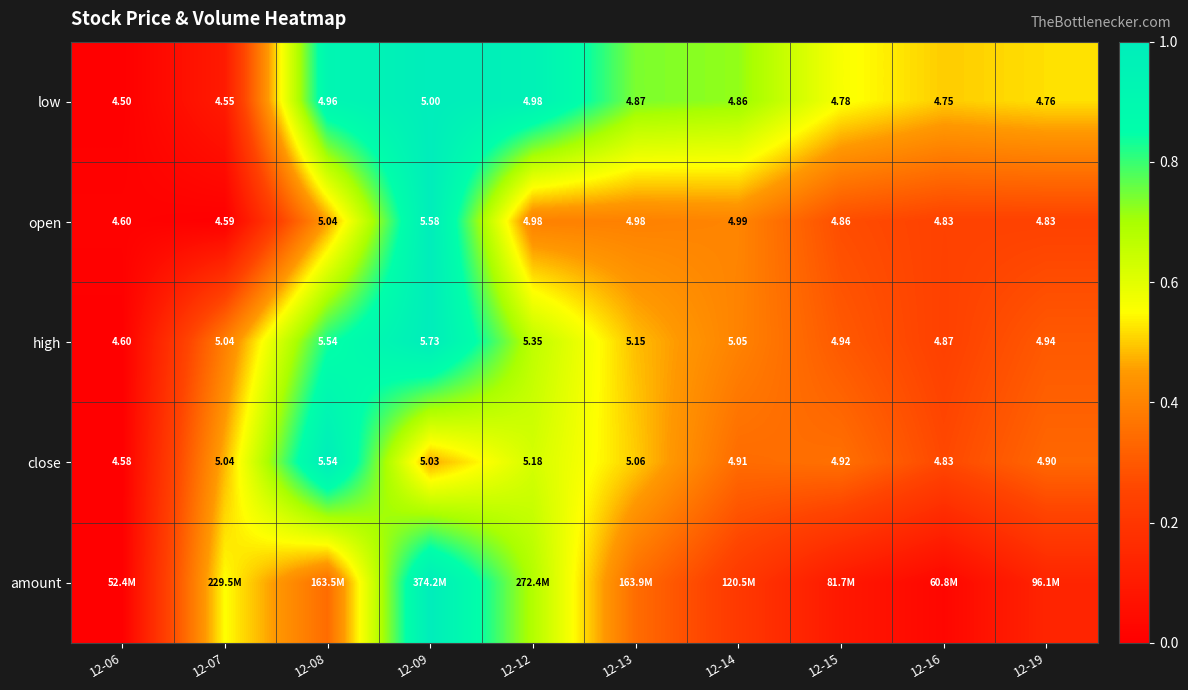

What is the total value across all series at 12-12?

3.3